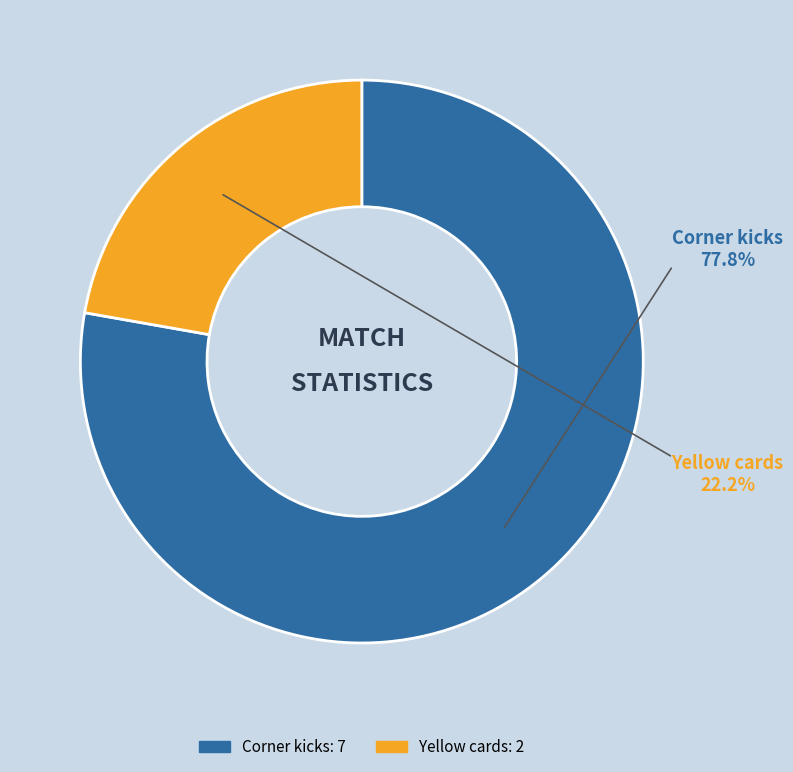

To the nearest percent, what percentage of the pie is Corner kicks?

78%